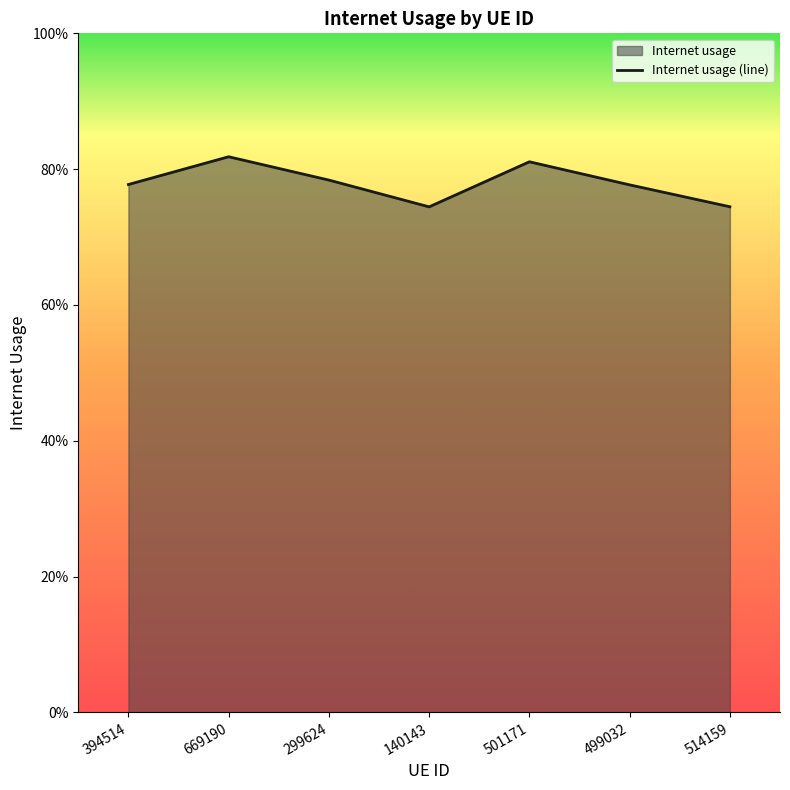

Reading left to right, list all the values displayed in this chart.

394514=0.8	669190=0.8	299624=0.8	140143=0.7	501171=0.8	499032=0.8	514159=0.7